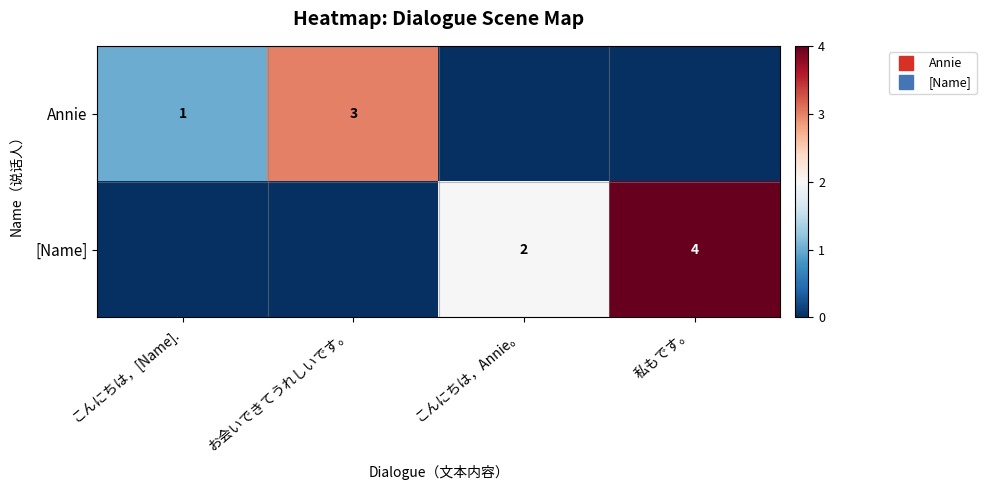

True or false: [Name] has a value of 0 at お会いできてうれしいです。.

True